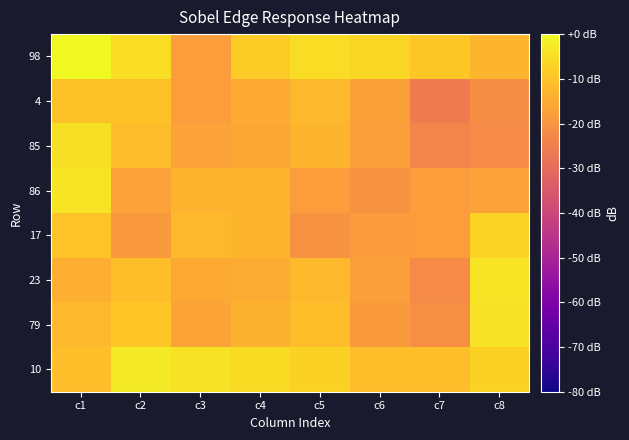

At which category is the sum across all series the highest?

c1